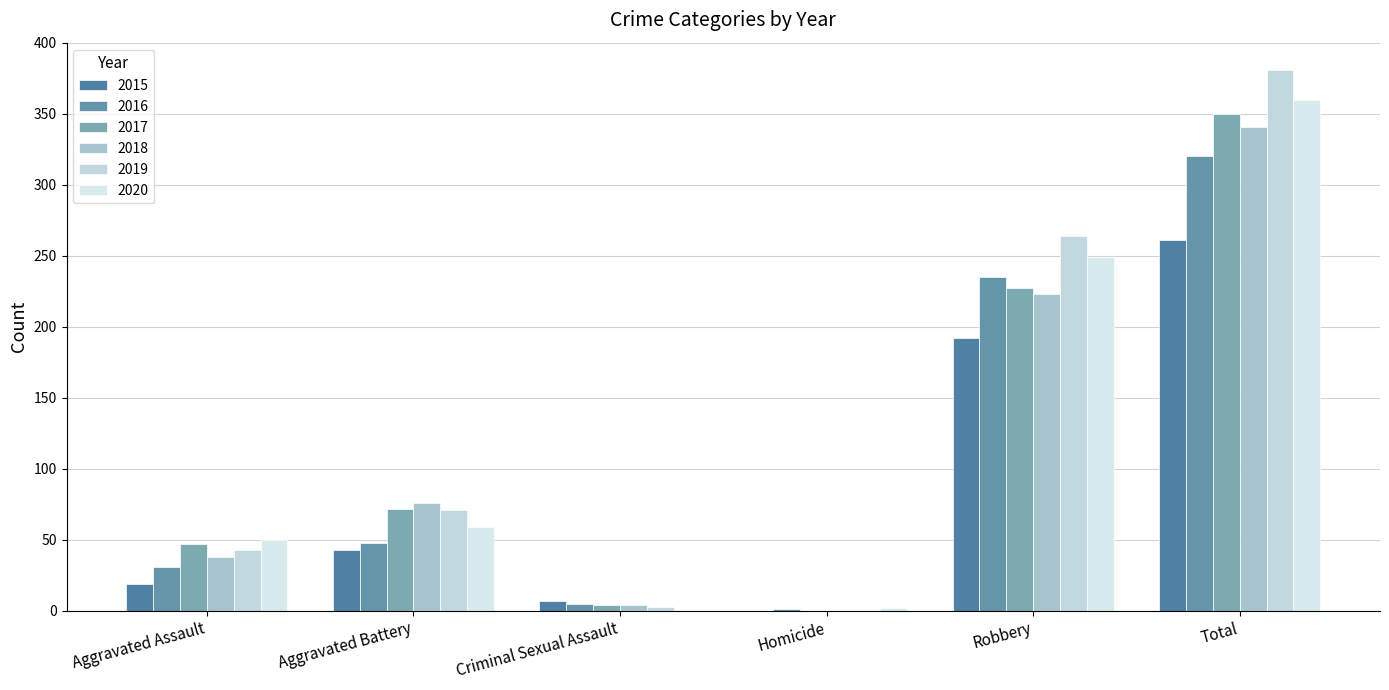

What is the difference between the 2020 values at Total and Homicide?

358